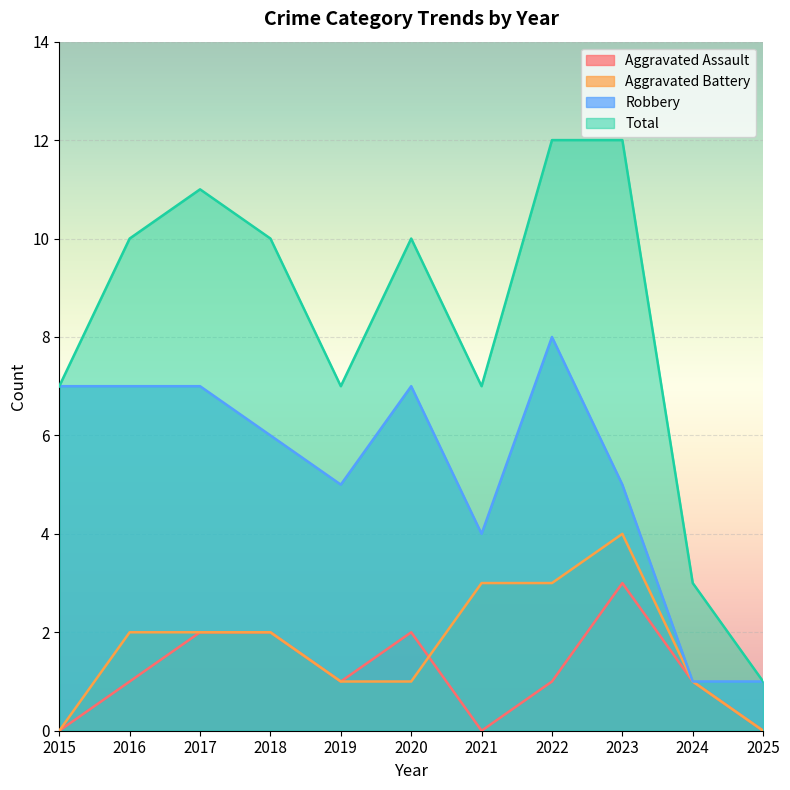

Which series changed the most between 2017 and 2019?

Total